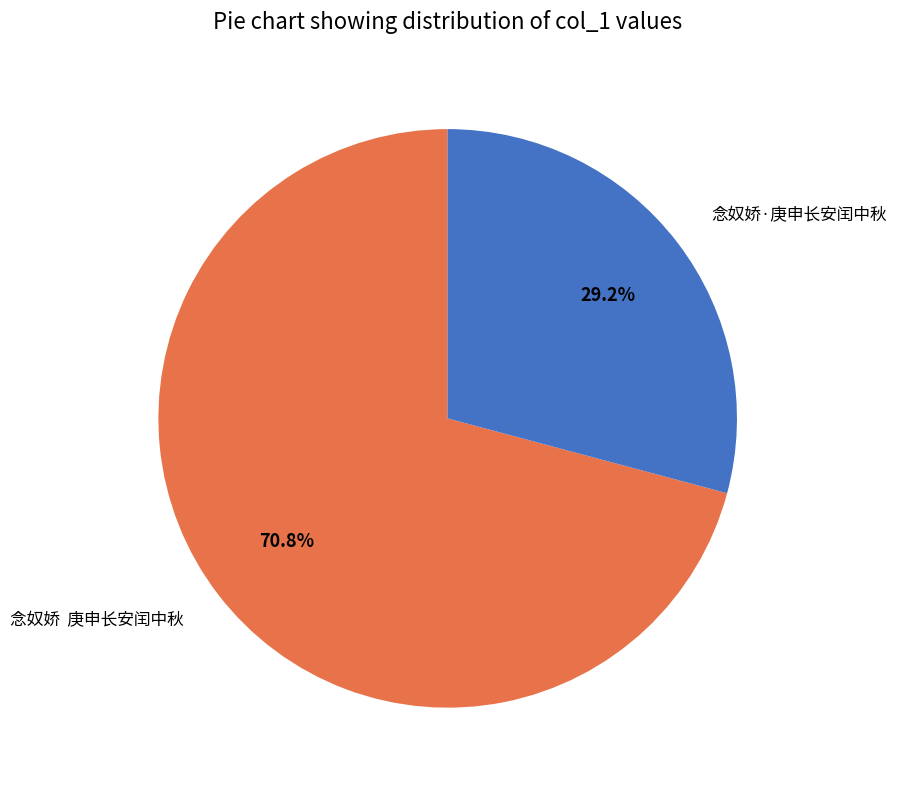

Is it true that 念奴娇·庚申长安闰中秋 is 16% of the pie?

False